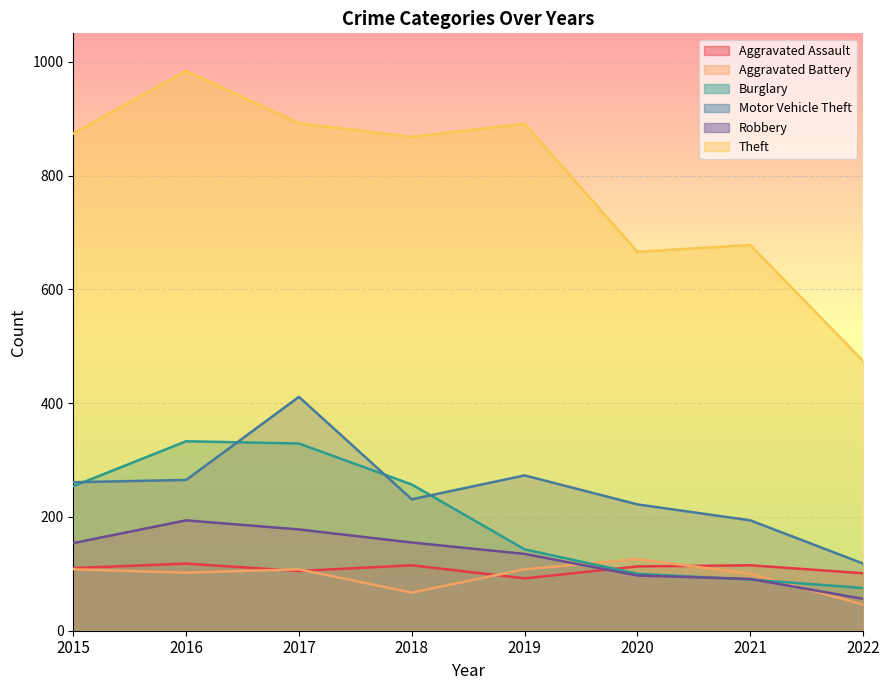

What is the difference between the maximum and minimum values in the Theft series?

510